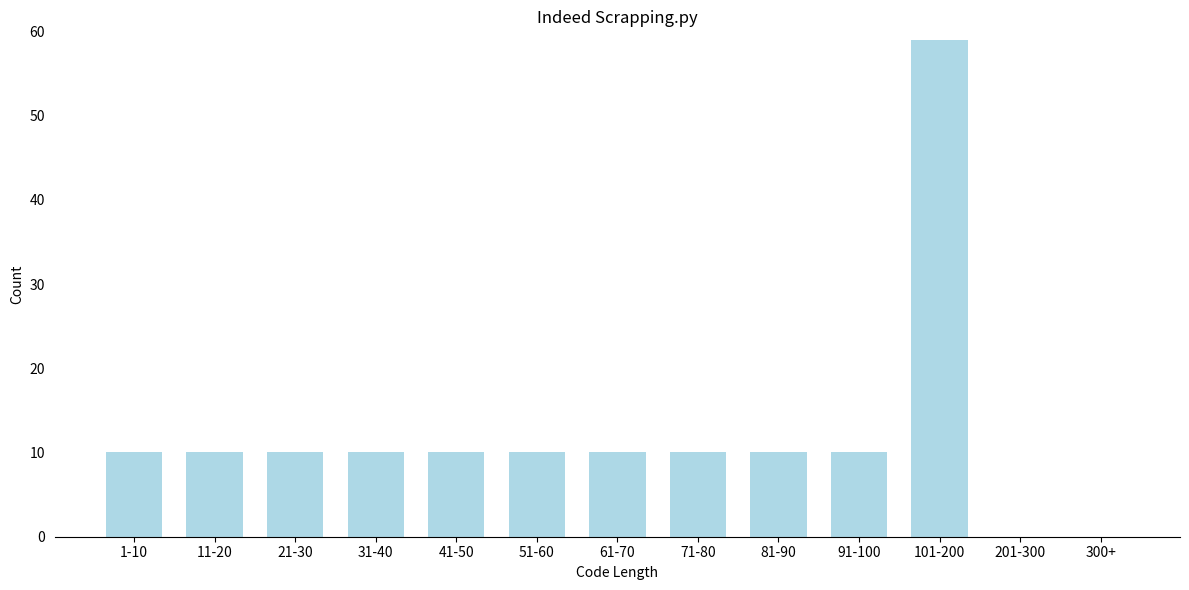

Reading left to right, transcribe all the data shown in this chart.

1-10=10	11-20=10	21-30=10	31-40=10	41-50=10	51-60=10	61-70=10	71-80=10	81-90=10	91-100=10	101-200=59	201-300=0	300+=0